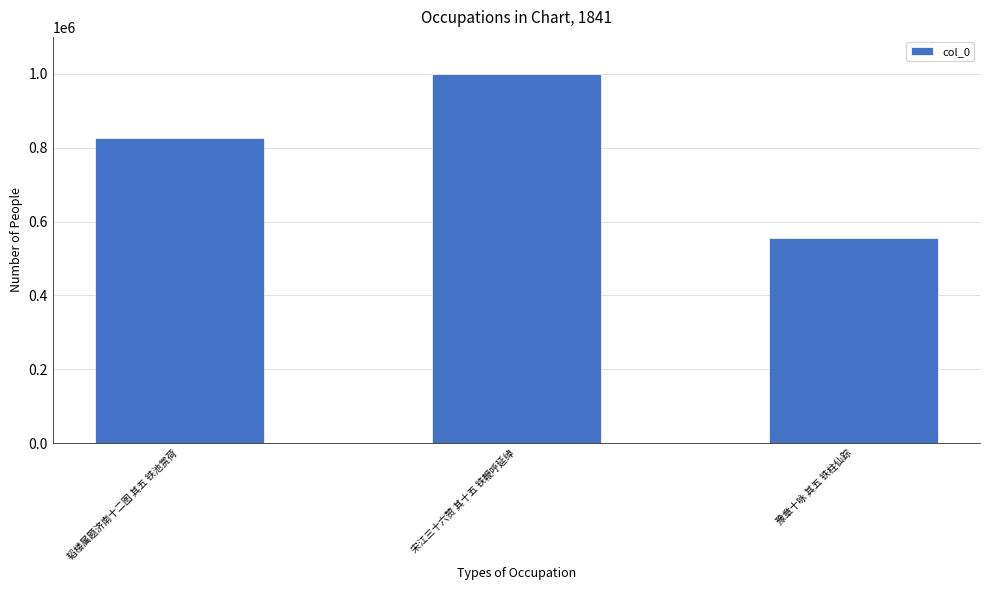

What position from the left is 豫章十咏 其五 铁柱仙踪?

3